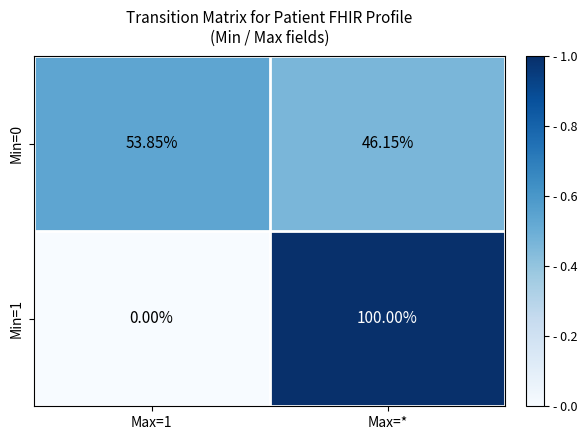

At which category is the sum across all series the highest?

Max=*